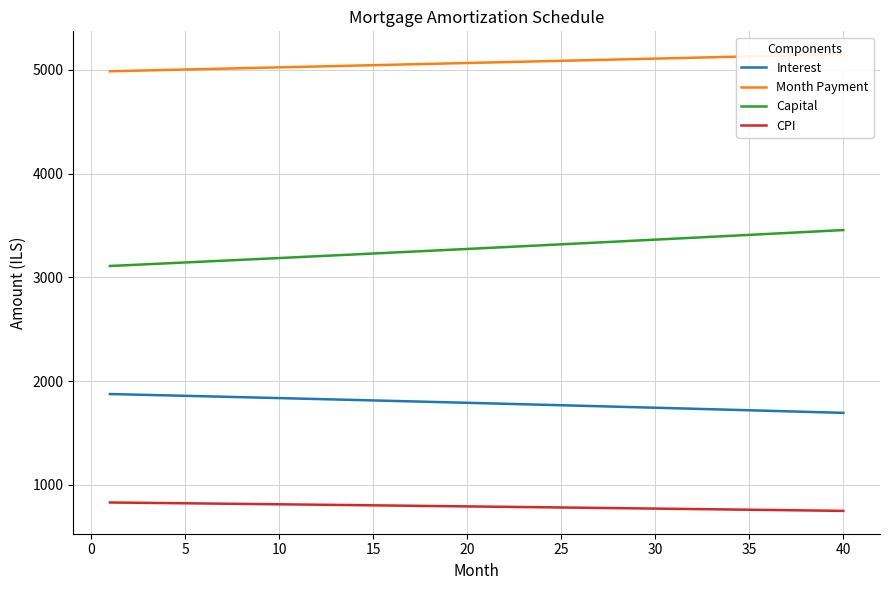

What is the approximate value of Capital at 15?

3230.7